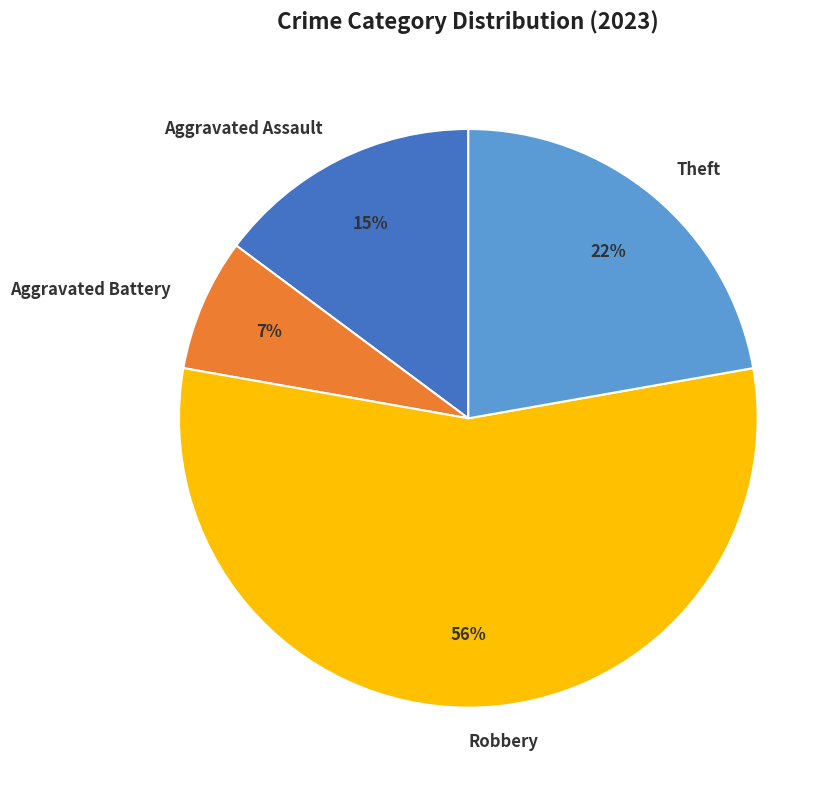

Do Theft and Aggravated Assault together represent more than half of the pie?

No